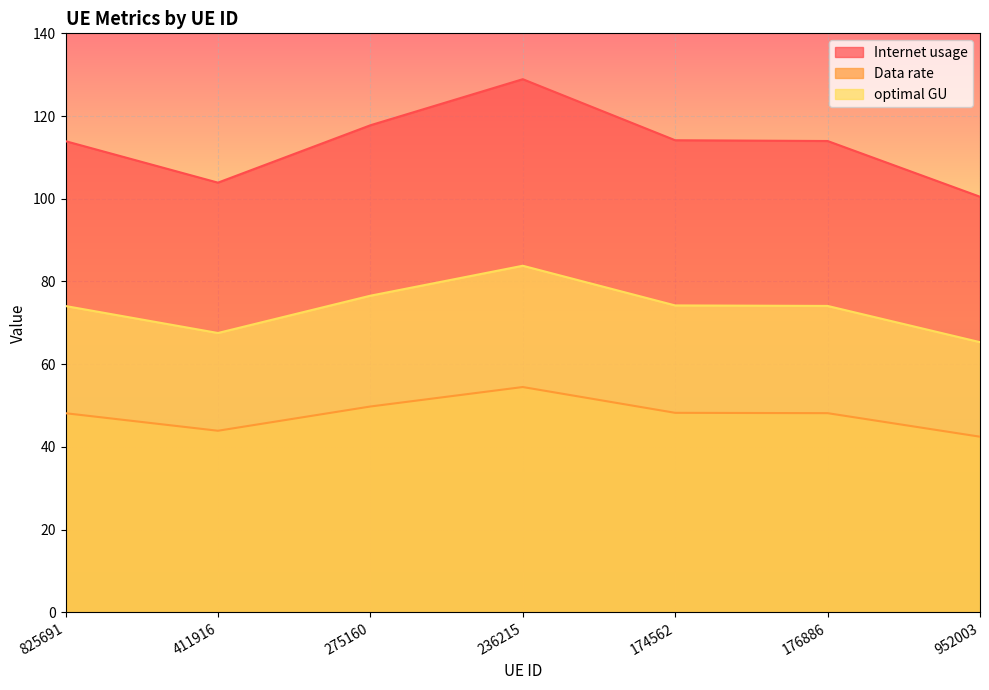

What is the difference between the maximum and second lowest values in the optimal GU series?

16.3